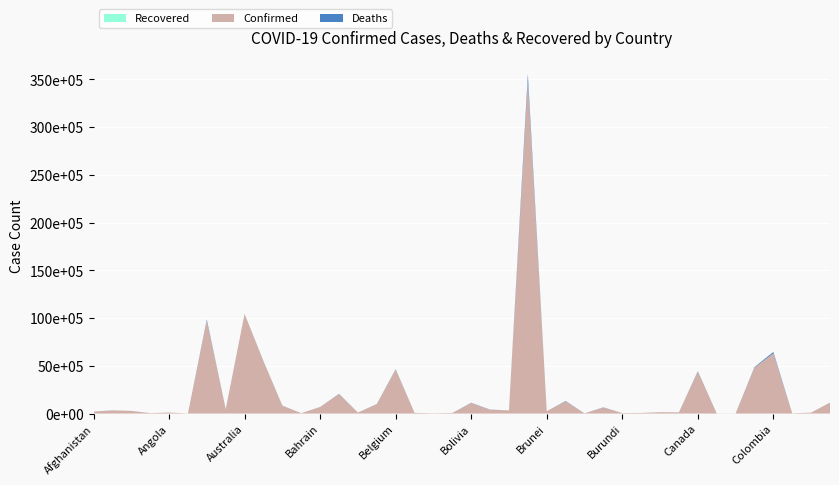

Reading left to right, what are all the values shown in this chart?

Confirmed: Afghanistan=203942	Albania=333058	Algeria=270881	Andorra=46588	Angola=103131	Antigua and Barbuda=9106	Argentina=9720232	Armenia=445397	Australia=10423566	Austria=5468967	Azerbaijan=823539	Bahamas=37386	Bahrain=692129	Bangladesh=2035882	Barbados=103424	Belarus=994037	Belgium=4619721	Belize=68972	Benin=27912	Bhutan=62430	Bolivia=1109652	Bosnia and Herzegovina=400090	Botswana=326344	Brazil=34855492	Brunei=241044	Bulgaria=1281924	Burkina Faso=21631	Burma=632318	Burundi=50517	Cabo Verde=62561	Cambodia=137996	Cameroon=123993	Canada=4388506	Central African Republic=15289	Chad=7631	Chile=4799221	Colombia=6310332	Congo (Brazzaville)=24837	Congo (Kinshasa)=93219	Costa Rica=1138416
Deaths: Afghanistan=7829	Albania=3593	Algeria=6881	Andorra=155	Angola=1917	Antigua and Barbuda=146	Argentina=130003	Armenia=8709	Australia=15792	Austria=21040	Azerbaijan=9957	Bahamas=833	Bahrain=1529	Bangladesh=29426	Barbados=560	Belarus=7118	Belgium=32959	Belize=687	Benin=163	Bhutan=21	Bolivia=22240	Bosnia and Herzegovina=16182	Botswana=2790	Brazil=688395	Brunei=225	Bulgaria=37931	Burkina Faso=387	Burma=19485	Burundi=38	Cabo Verde=410	Cambodia=3056	Cameroon=1965	Canada=46972	Central African Republic=113	Chad=194	Chile=61853	Colombia=141850	Congo (Brazzaville)=386	Congo (Kinshasa)=1445	Costa Rica=9009
Recovered: Afghanistan=0	Albania=0	Algeria=0	Andorra=0	Angola=0	Antigua and Barbuda=0	Argentina=0	Armenia=0	Australia=0	Austria=0	Azerbaijan=0	Bahamas=0	Bahrain=0	Bangladesh=0	Barbados=0	Belarus=0	Belgium=0	Belize=0	Benin=0	Bhutan=0	Bolivia=0	Bosnia and Herzegovina=0	Botswana=0	Brazil=0	Brunei=0	Bulgaria=0	Burkina Faso=0	Burma=0	Burundi=0	Cabo Verde=0	Cambodia=0	Cameroon=0	Canada=0	Central African Republic=0	Chad=0	Chile=0	Colombia=0	Congo (Brazzaville)=0	Congo (Kinshasa)=0	Costa Rica=0